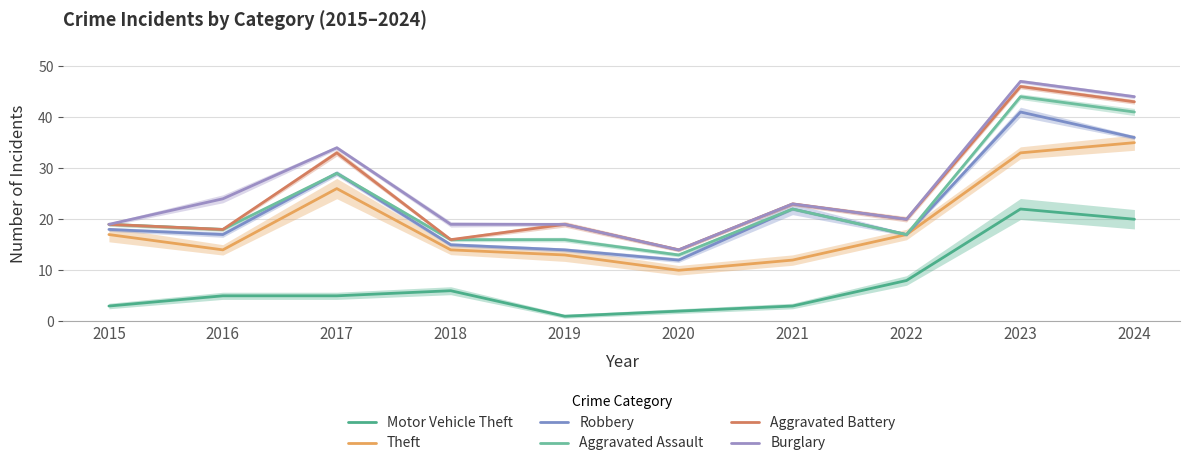

At which label does Aggravated Battery first exceed 20?

2017